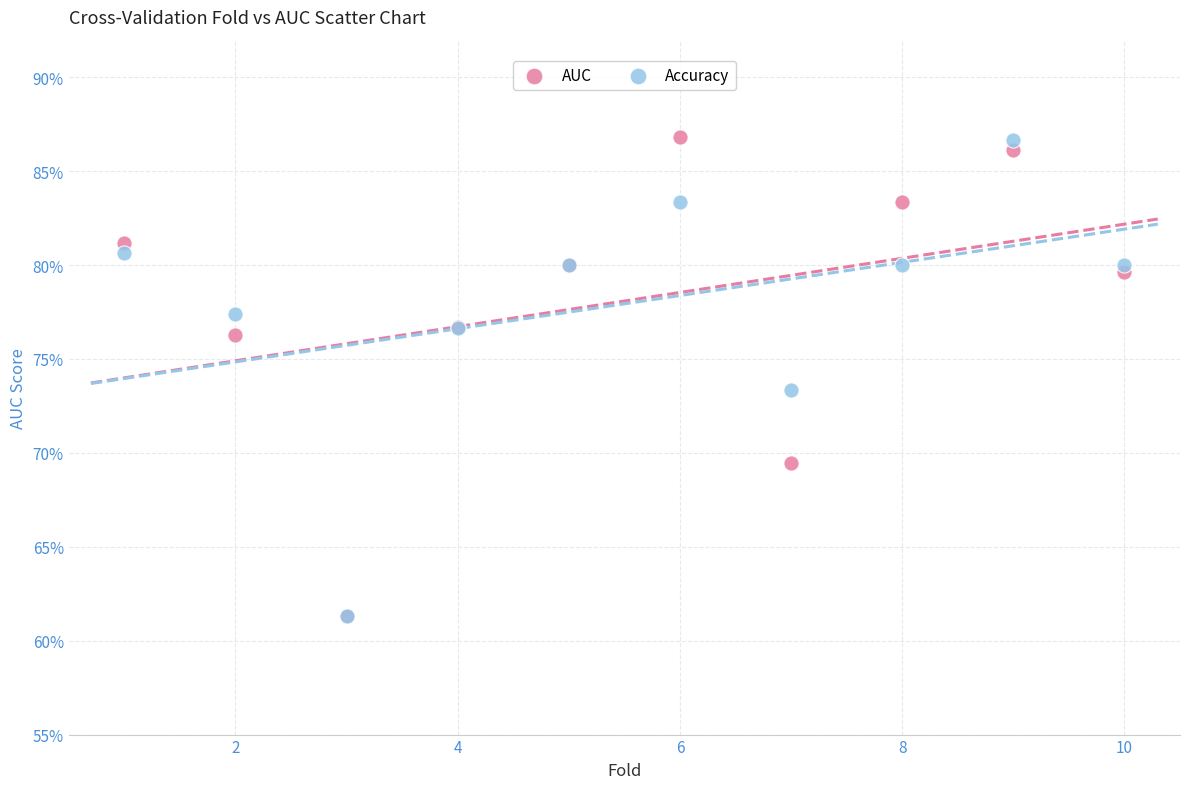

What are all the series names shown in the legend?

AUC, Accuracy